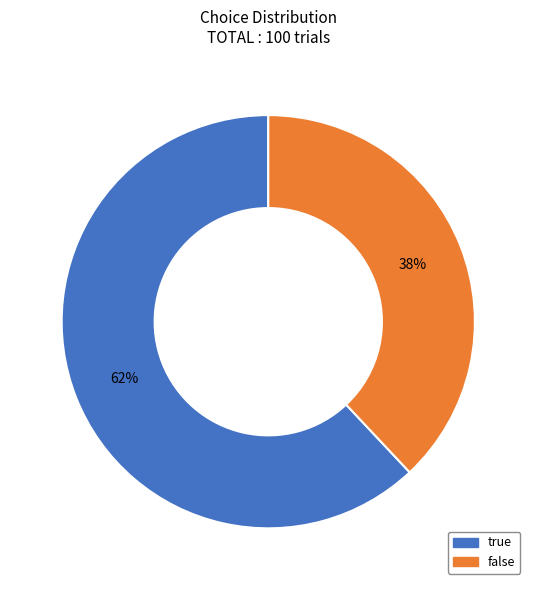

Does true account for over 50% of the chart?

Yes